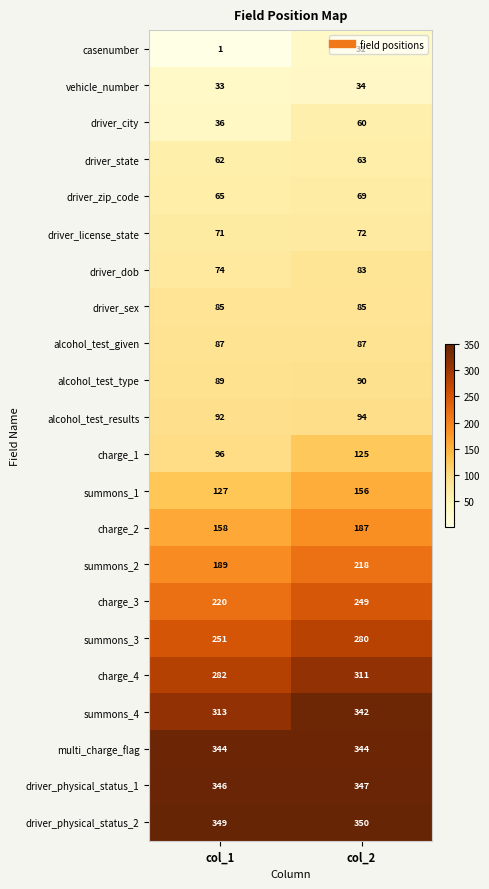

What is the difference between the highest and lowest values at col_1?

348